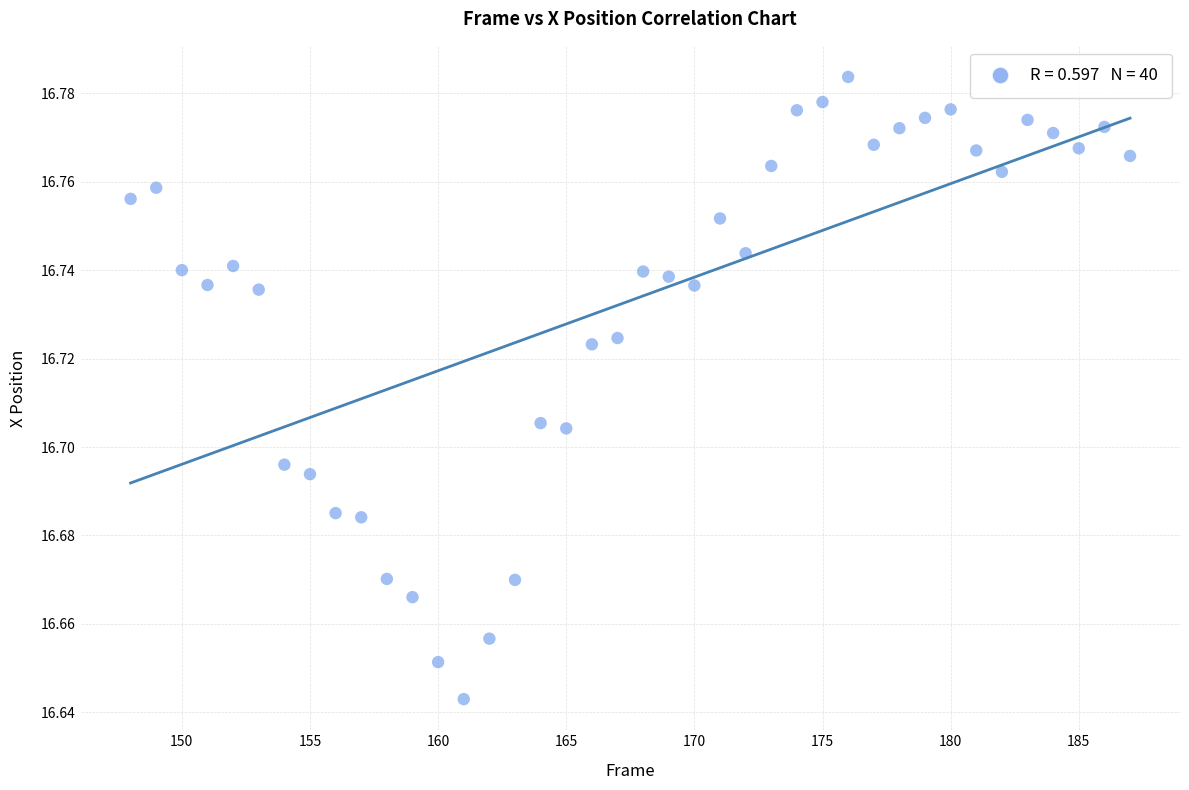

What is the range of X values (max minus min)?

39.0